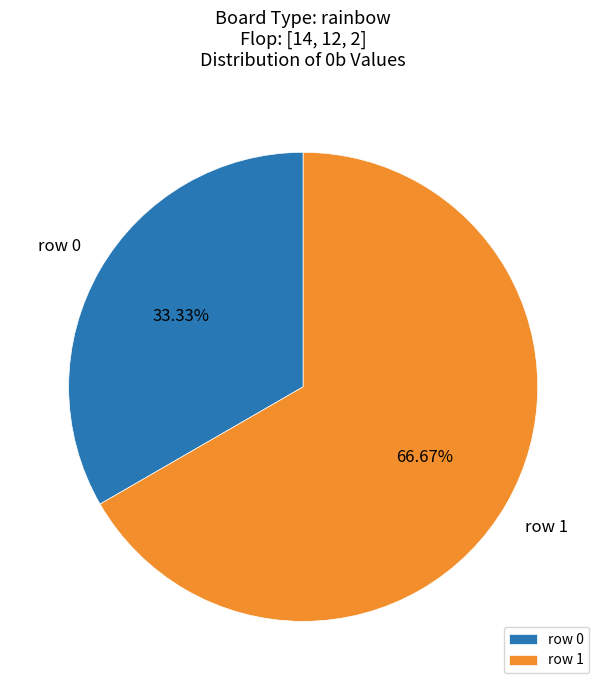

Is there any slice that represents more than half of the pie?

Yes